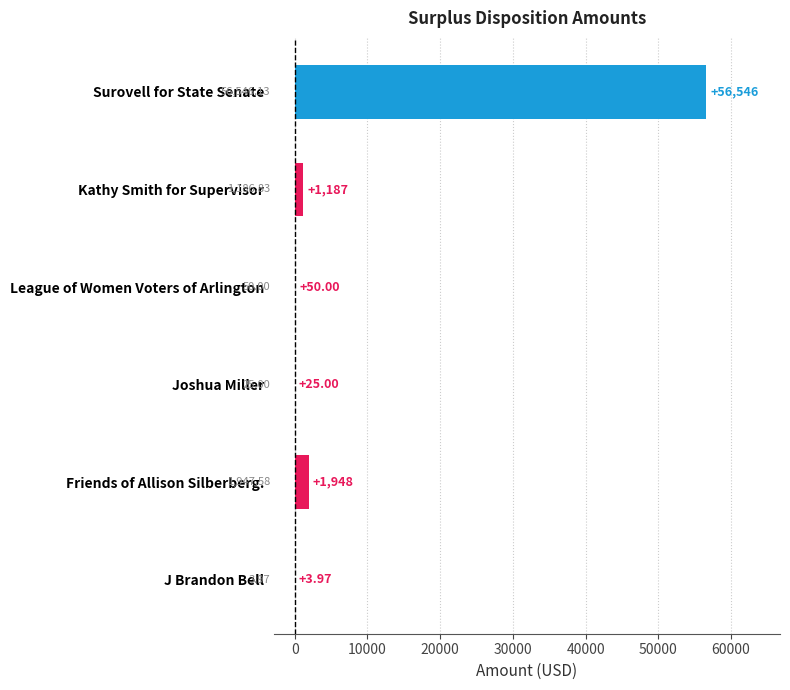

Which label corresponds to the largest value in the chart?

Surovell for State Senate